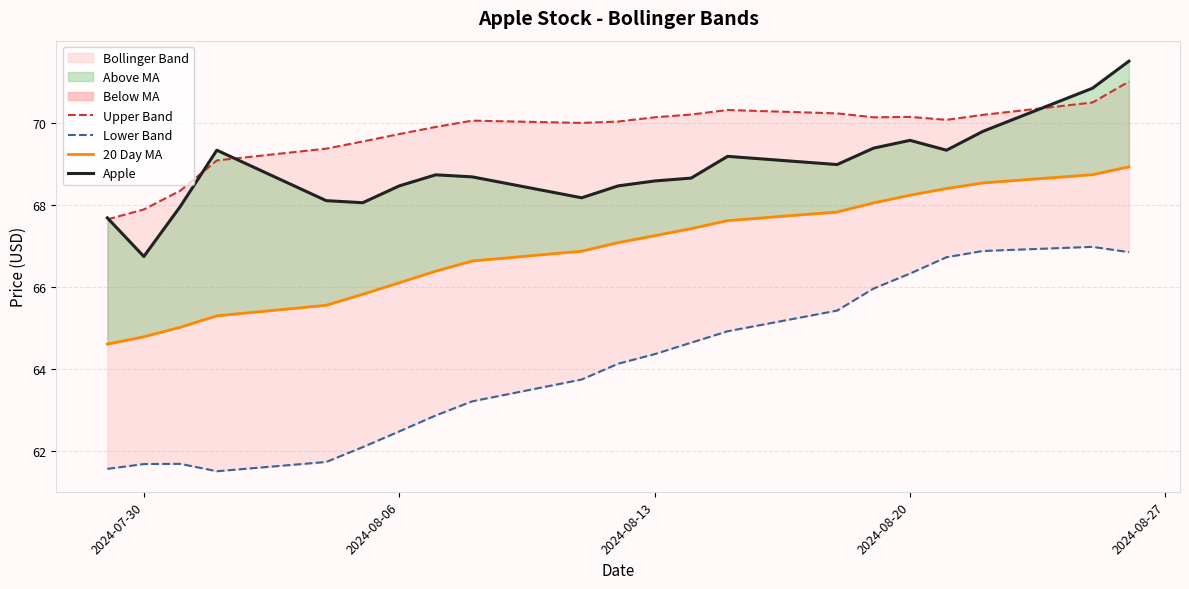

True or false: Apple has a value of 96.3 at 2024-08-13.

False